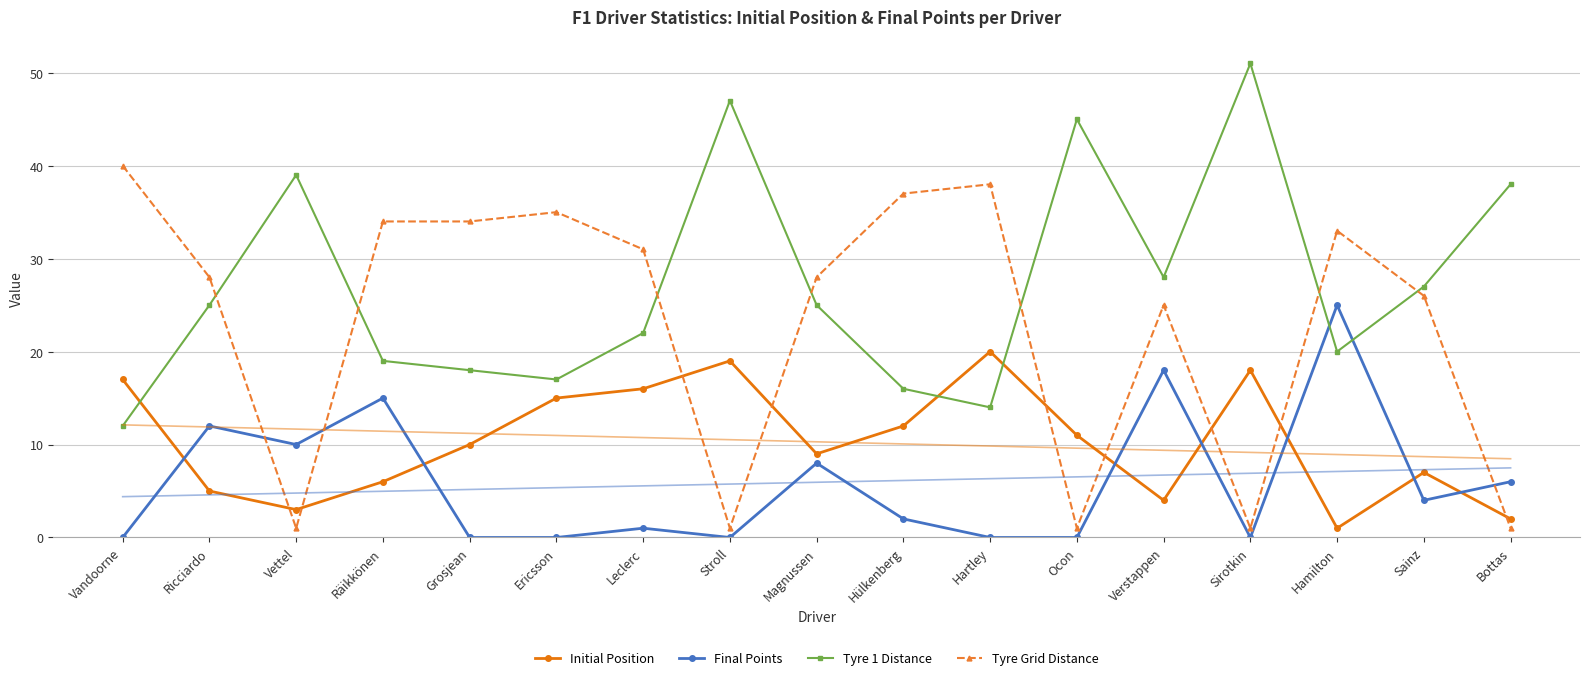

Is the value of Initial Position at Sainz greater than the value of Final Points at Bottas?

Yes